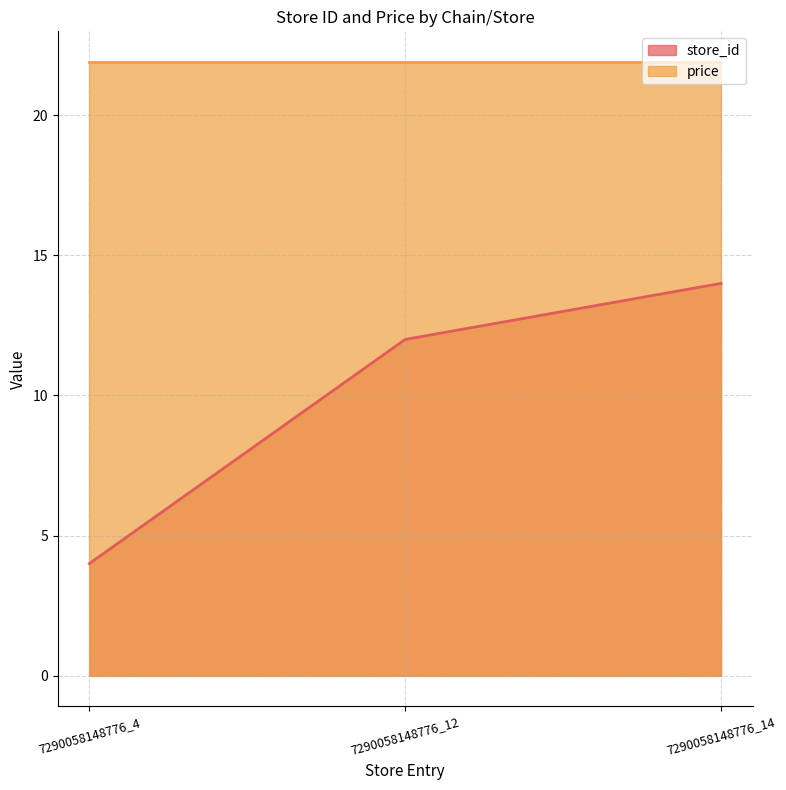

Which series has the widest spread of values?

store_id